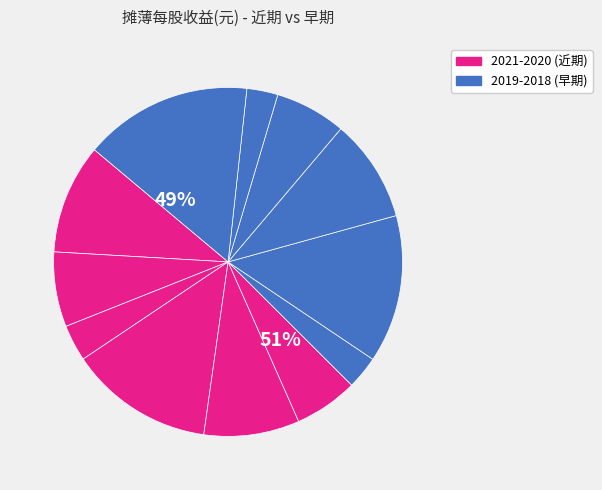

What percentage is the 2018-12 slice, to the nearest percent?

16%